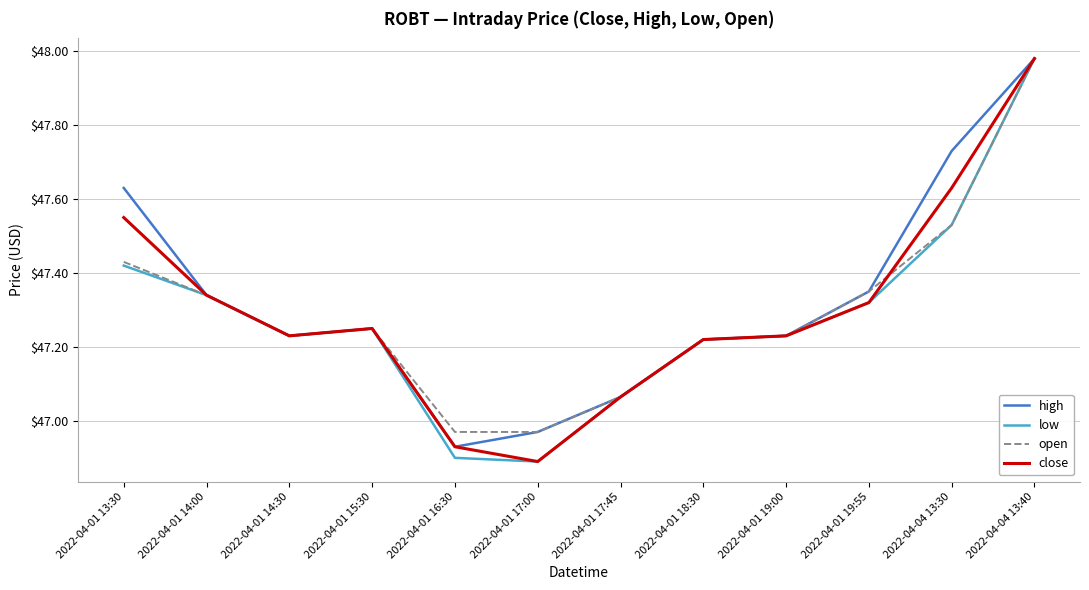

At which category does close reach its first local valley?

2022-04-01 14:30